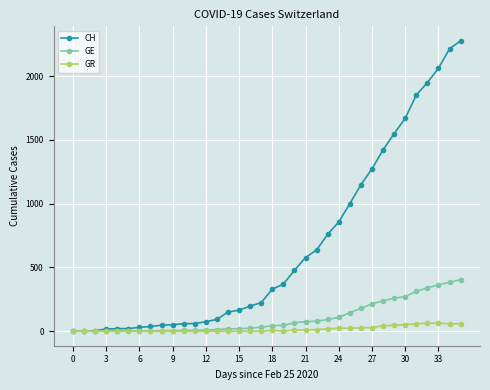

At how many categories does at least one series exceed 1236?

9